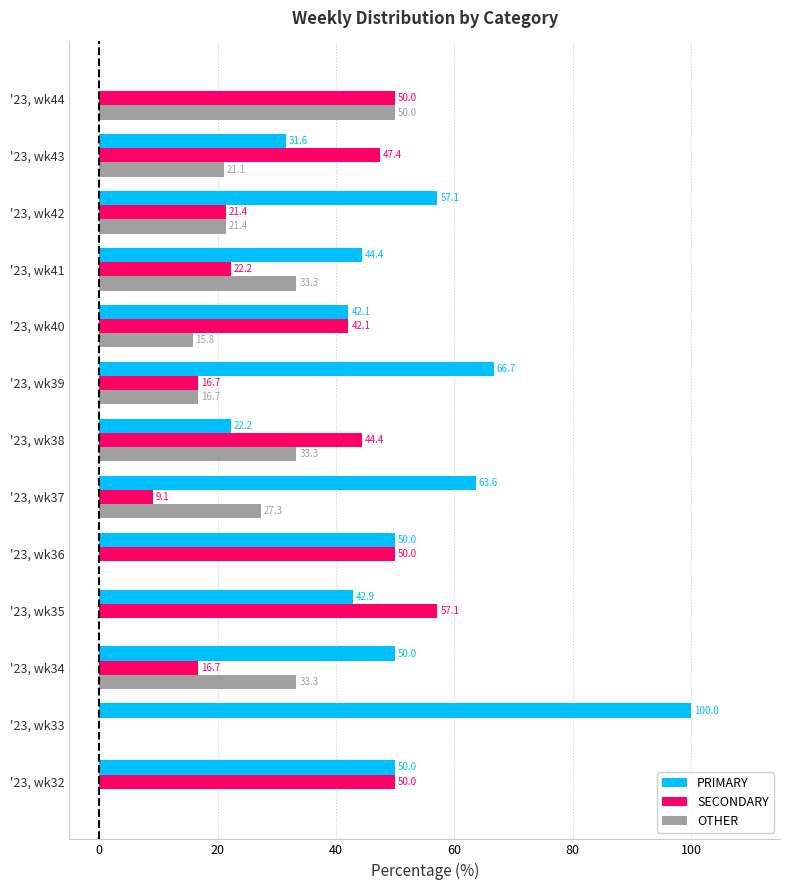

Which label corresponds to the largest value in the chart?

'23, wk33